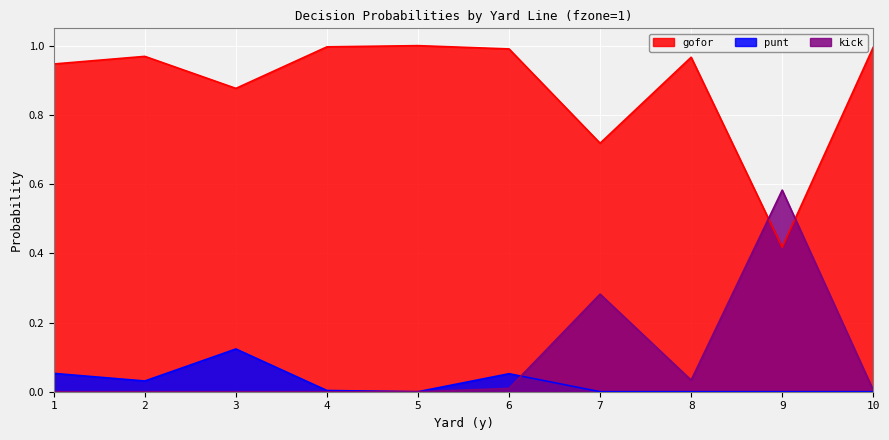

The kick series shows -0.3 at 5. True or false?

False